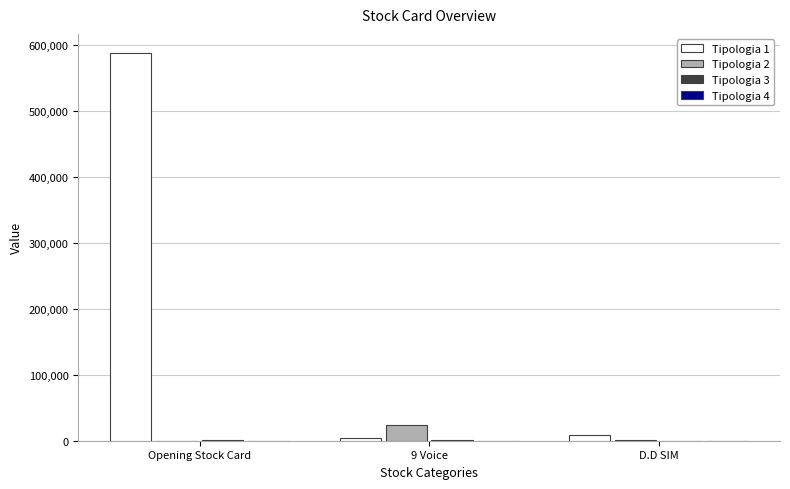

At which label does Tipologia 2 reach its peak?

9 Voice